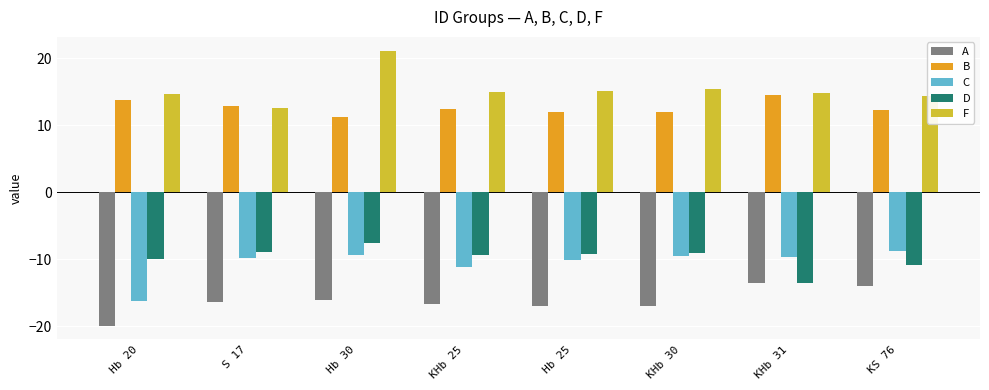

How many values in the F series are below 14?

1